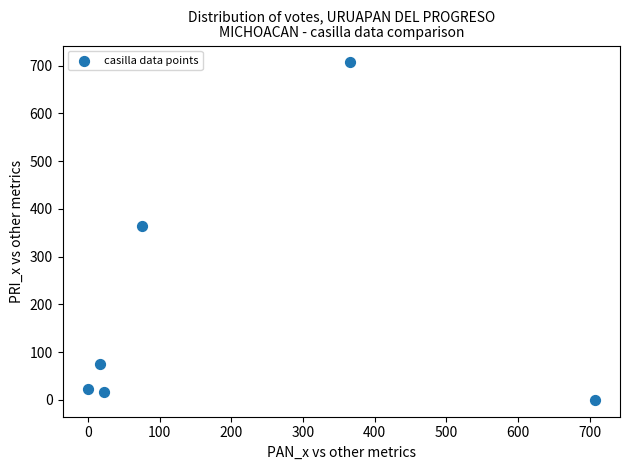

What Y value in the scatter plot is closest to 353?

365